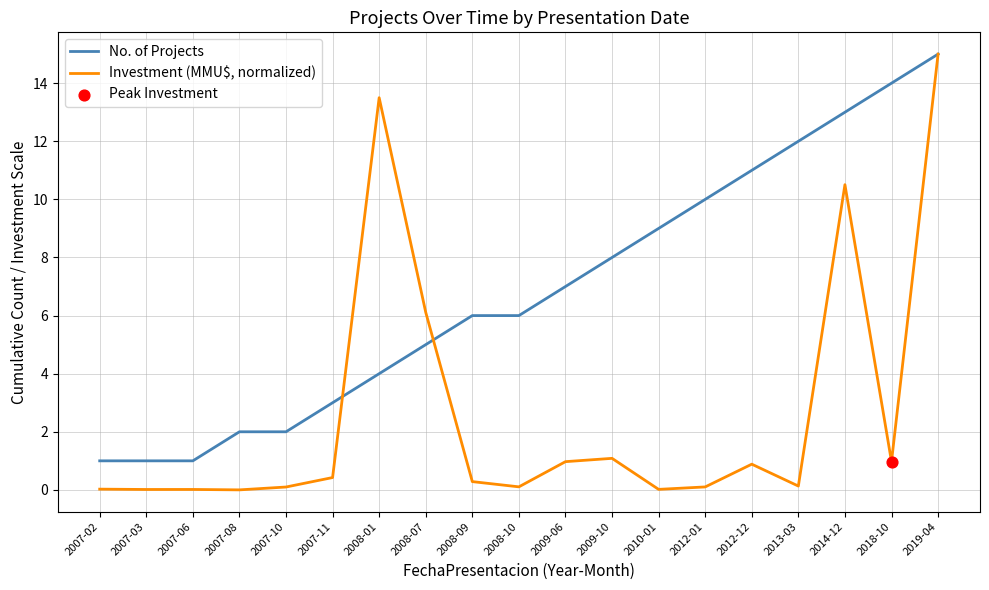

Which series changed the most between 2009-10 and 2012-12?

No. of Projects